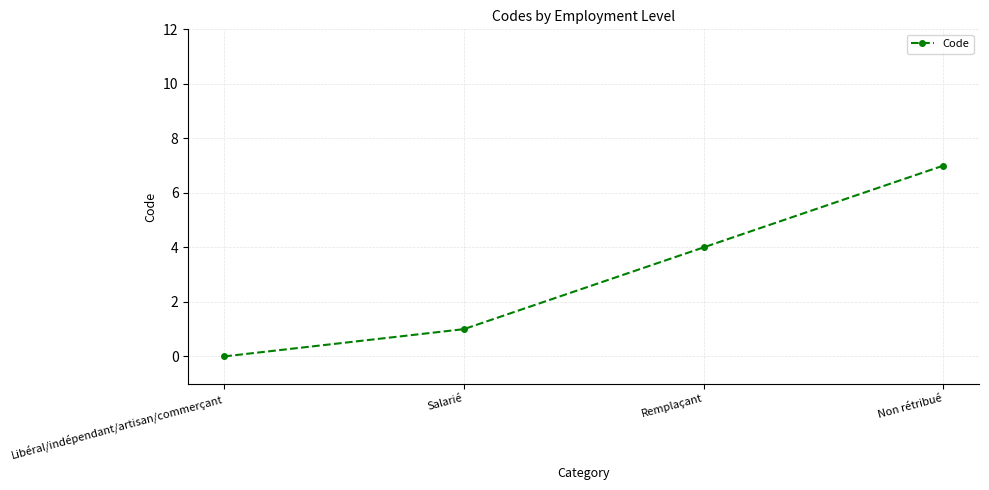

What is the sum of all values?

12